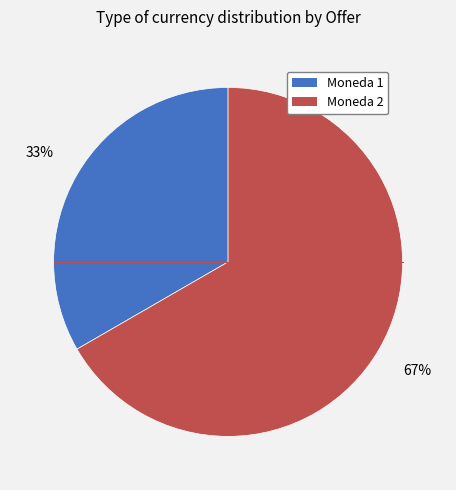

Between Moneda 2 and Moneda 1, which is larger?

Moneda 2